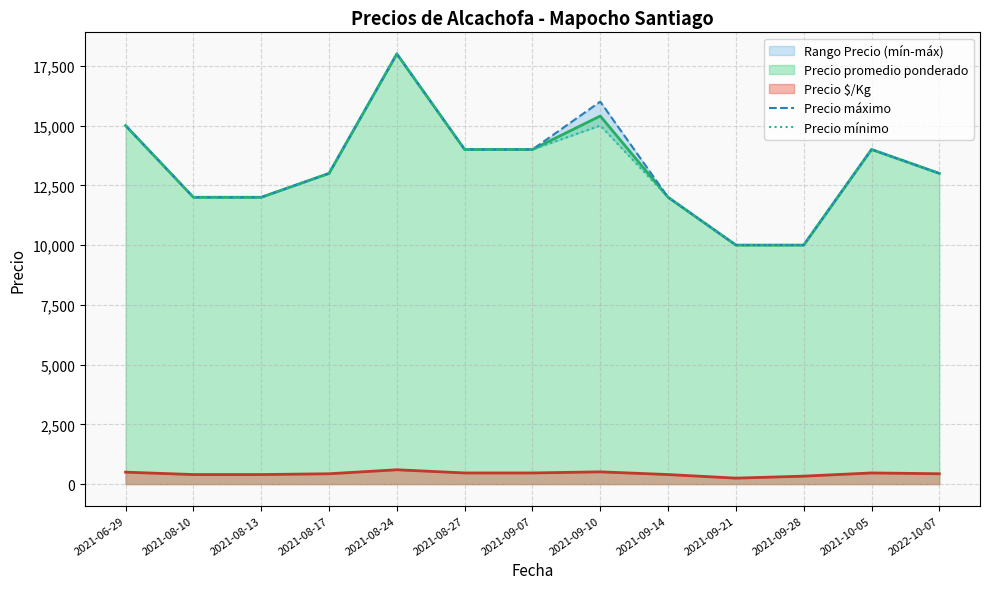

What is the approximate value of Precio mínimo at 2021-08-17, to the nearest 100?

13000